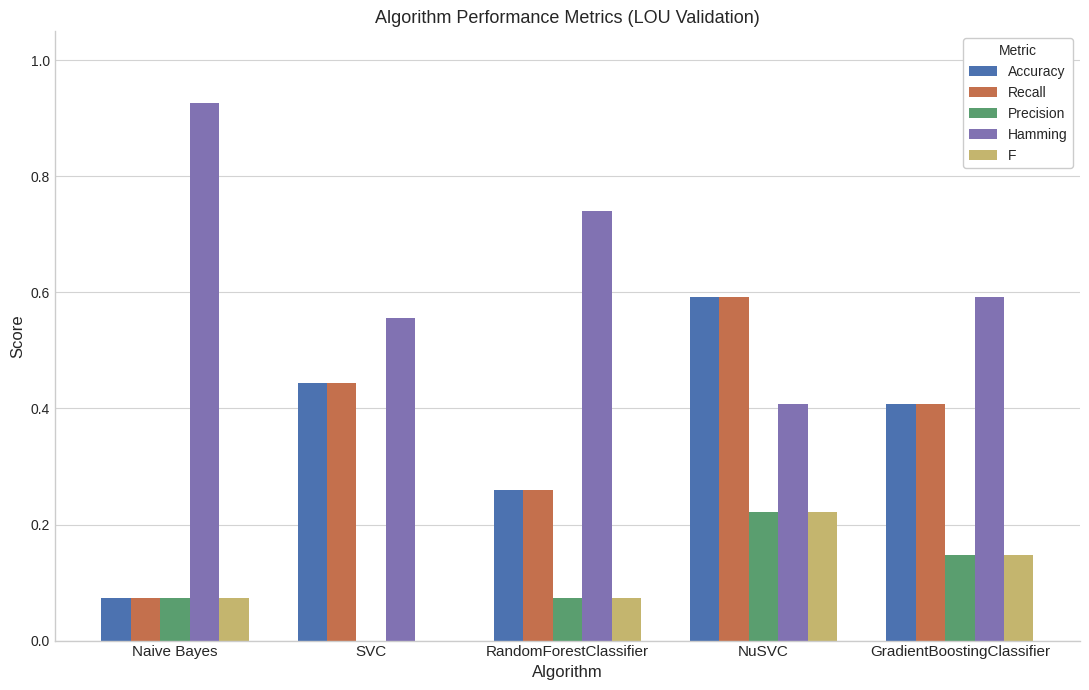

Does the chart contain stacked bars?

No